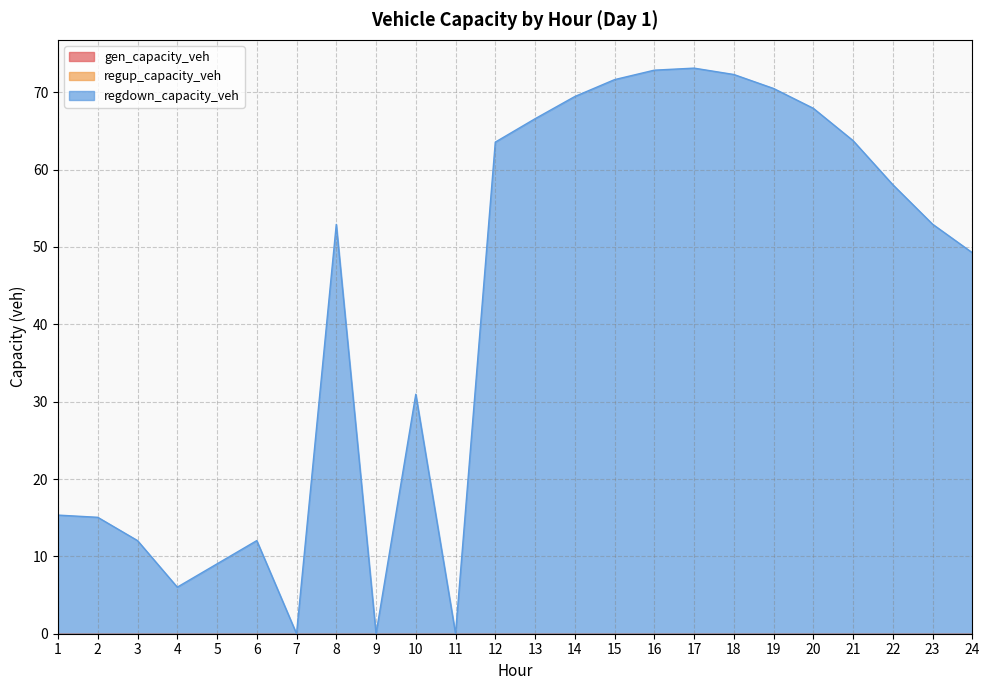

True or false: regdown_capacity_veh and gen_capacity_veh cross at least once.

False